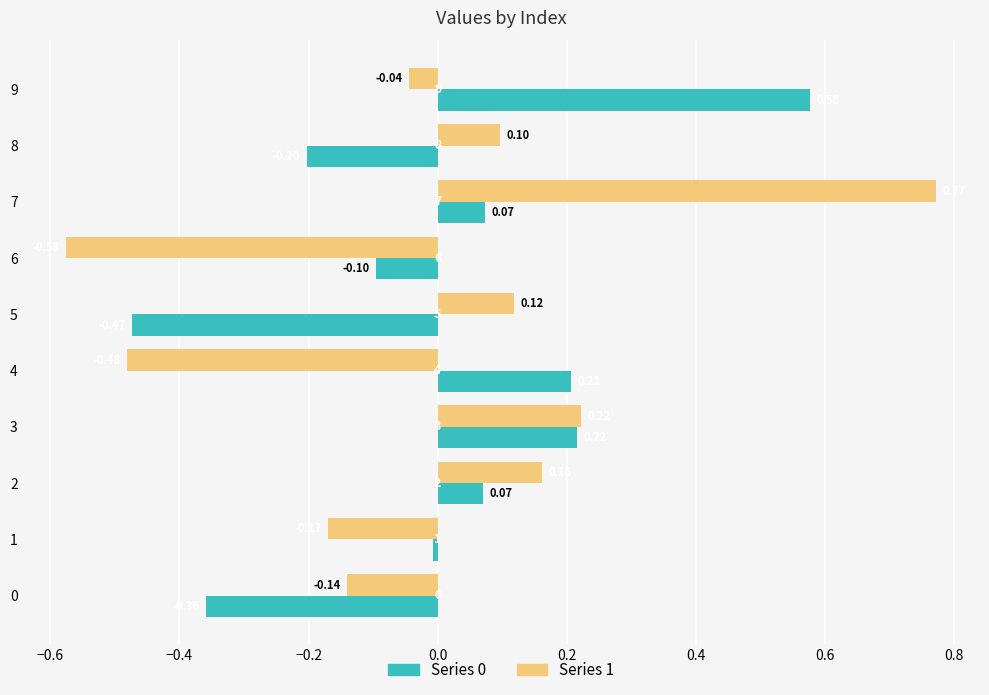

At which category is the sum across all series the highest?

7